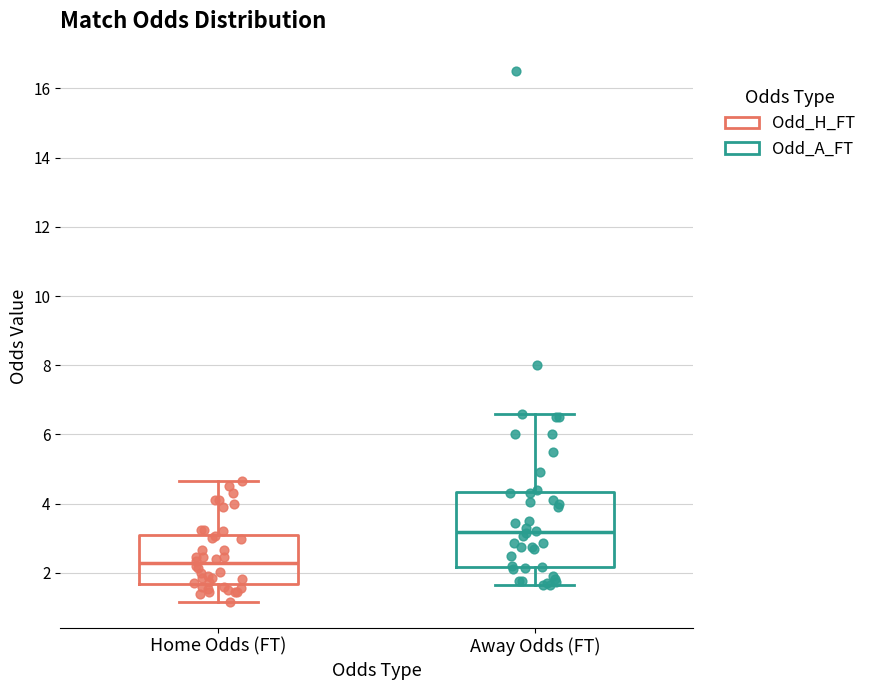

Comparing the boxes themselves (not the whiskers), which one is the tallest?

Away Odds (FT)